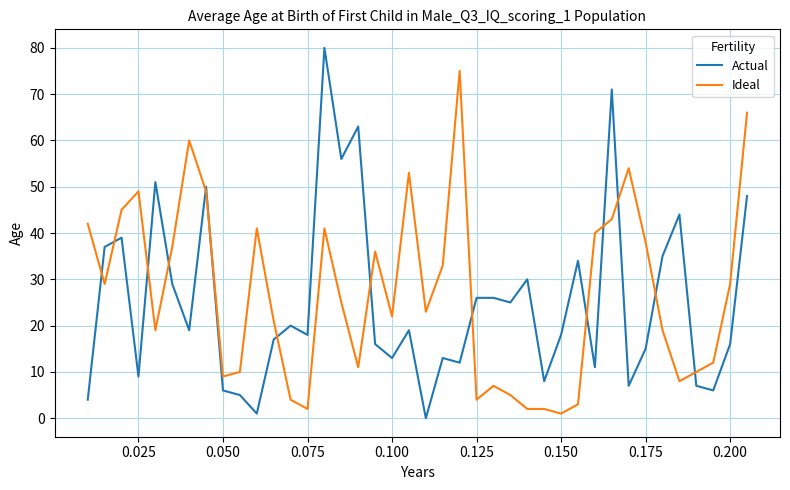

List the series in order of their peak value, highest first.

Actual, Ideal